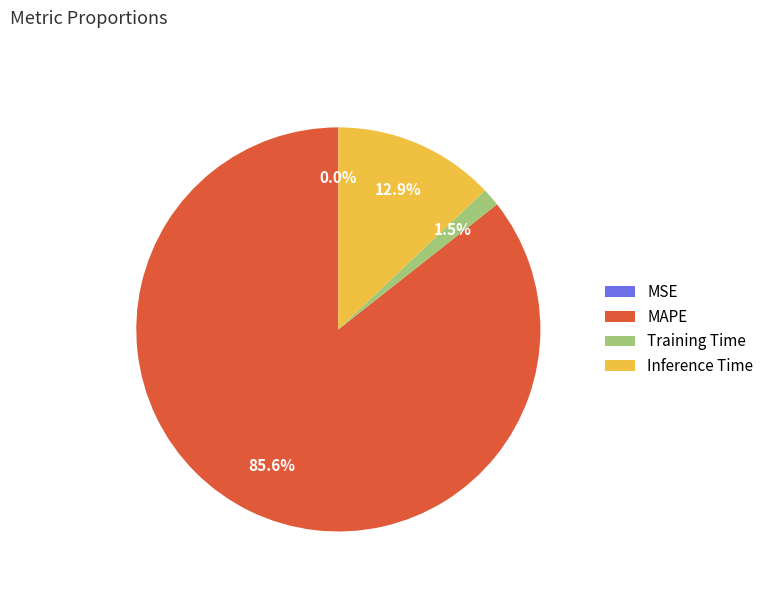

What percentage is NOT represented by Training Time?

98.5%